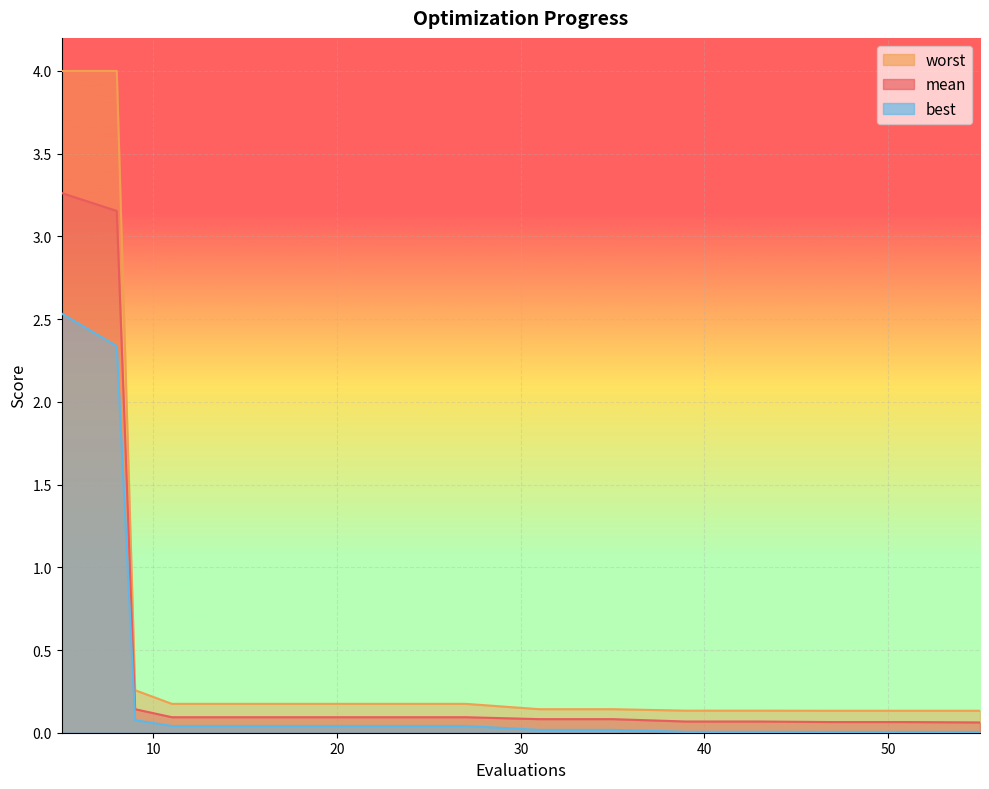

True or false: best and worst cross at least once.

False